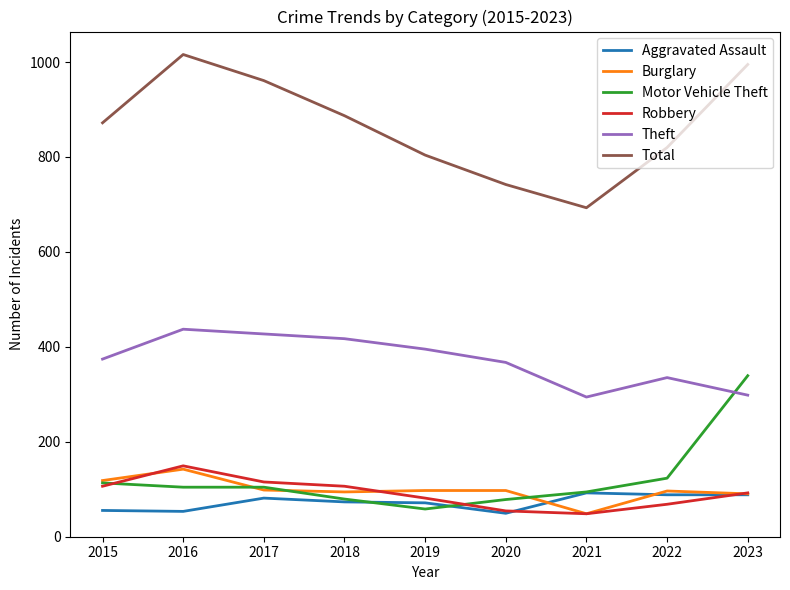

What value does the Aggravated Assault series have at 2023?

88